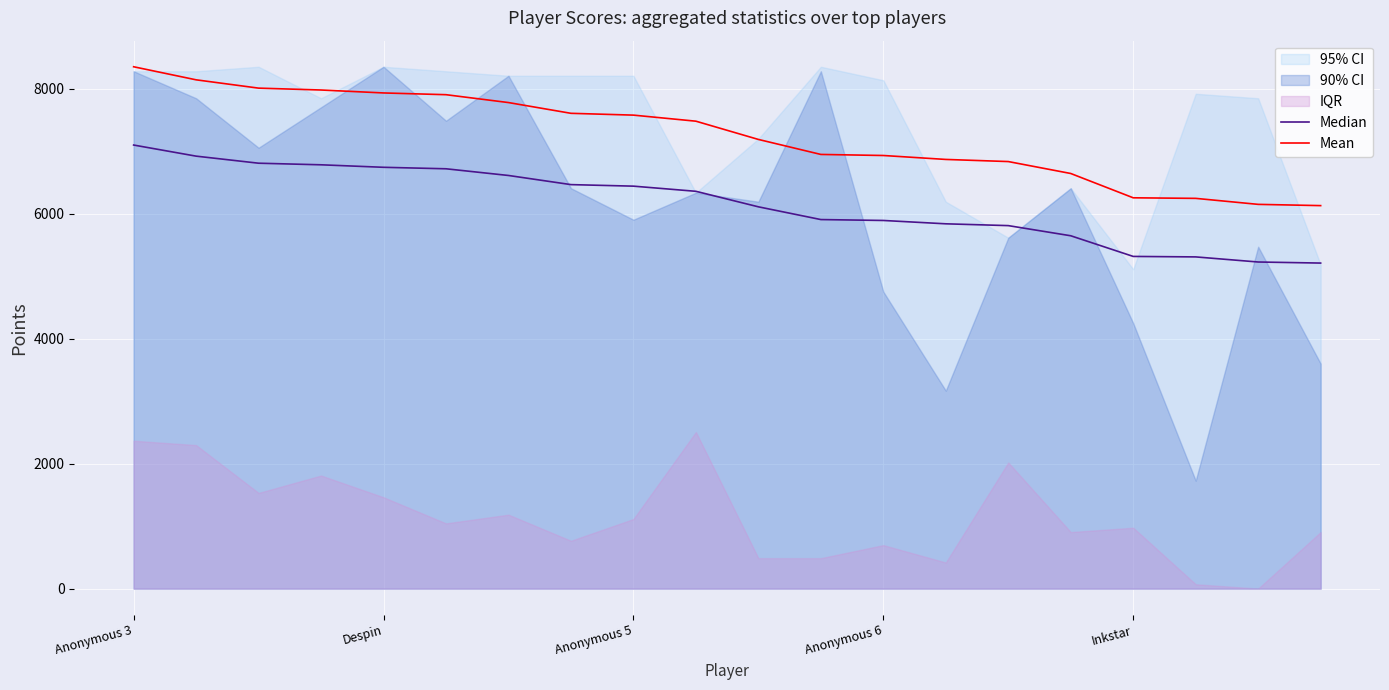

True or false: Median and Mean cross at least once.

False